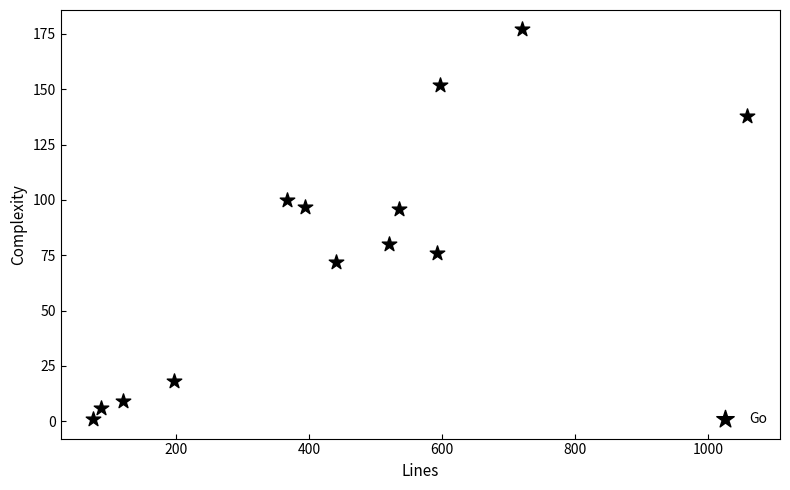

What is the range of X values (max minus min)?

984